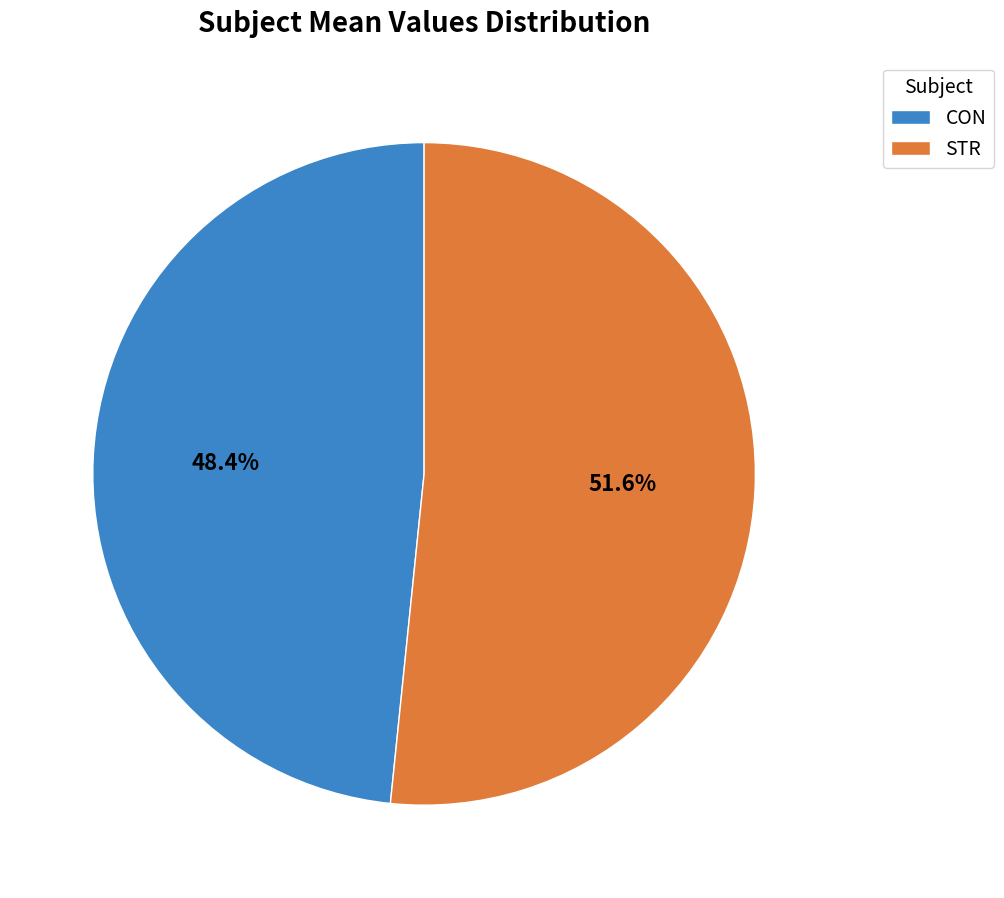

Does STR represent more than half of the total?

Yes